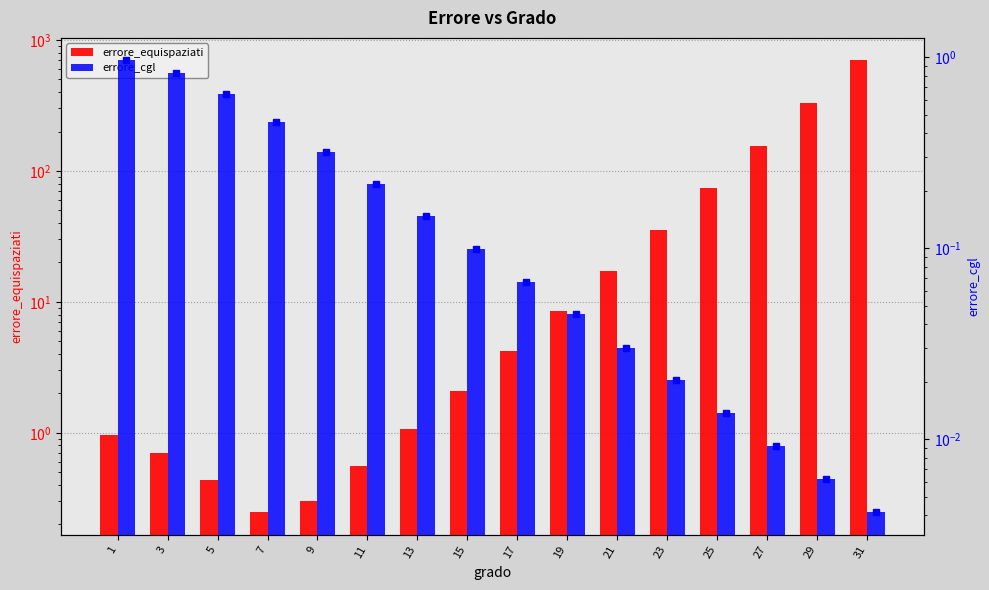

Reading left to right, what are all the values shown in this chart?

errore_equispaziati: 1=1.0	3=0.7	5=0.4	7=0.2	9=0.3	11=0.6	13=1.1	15=2.1	17=4.2	19=8.5	21=17.3	23=35.6	25=74.4	27=156.0	29=330.0	31=698.0
errore_cgl: 1=1.0	3=0.8	5=0.6	7=0.5	9=0.3	11=0.2	13=0.1	15=0.1	17=0.1	19=0.0	21=0.0	23=0.0	25=0.0	27=0.0	29=0.0	31=0.0